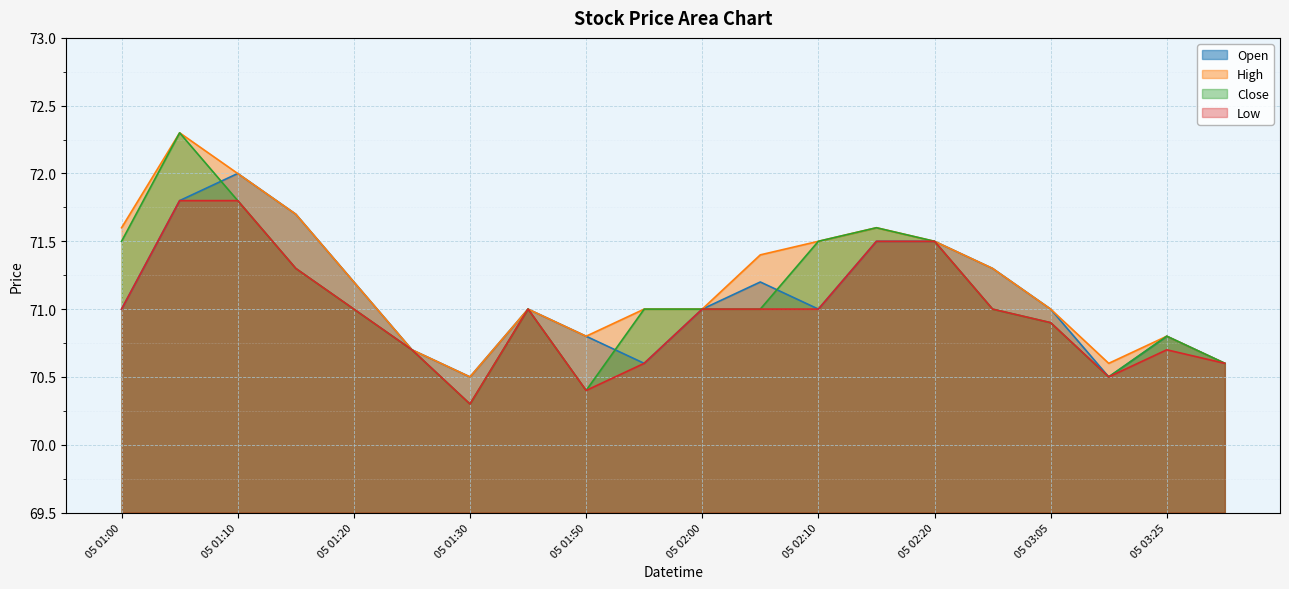

What is the approximate value of Low at 05 01:20?

71.0